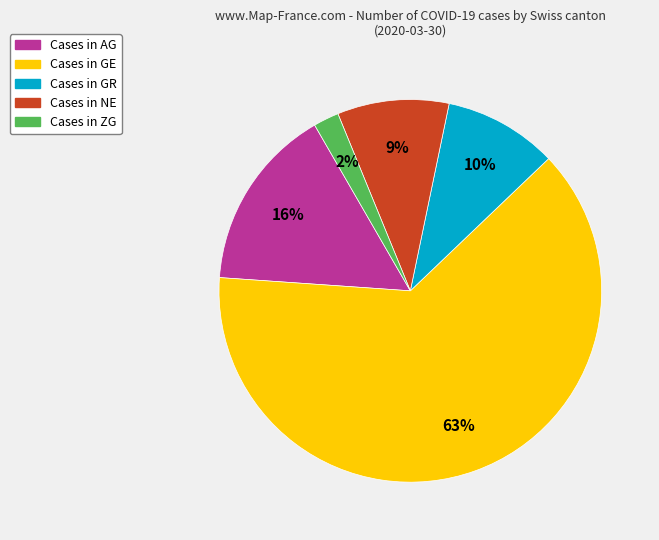

Count the number of slices in the pie.

5